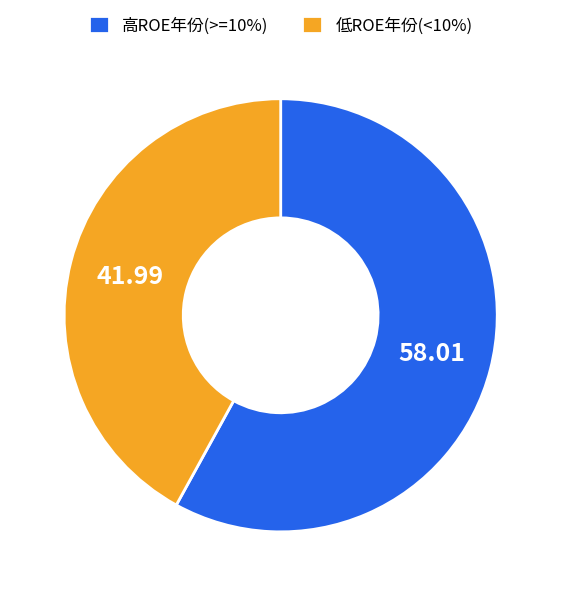

How many slices are in this pie chart?

2